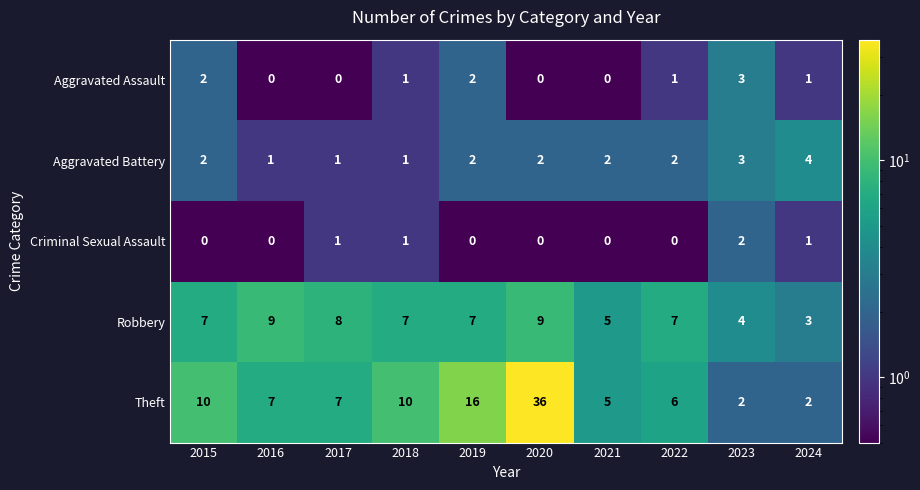

Is it true that Aggravated Battery equals 3 at 2023?

True